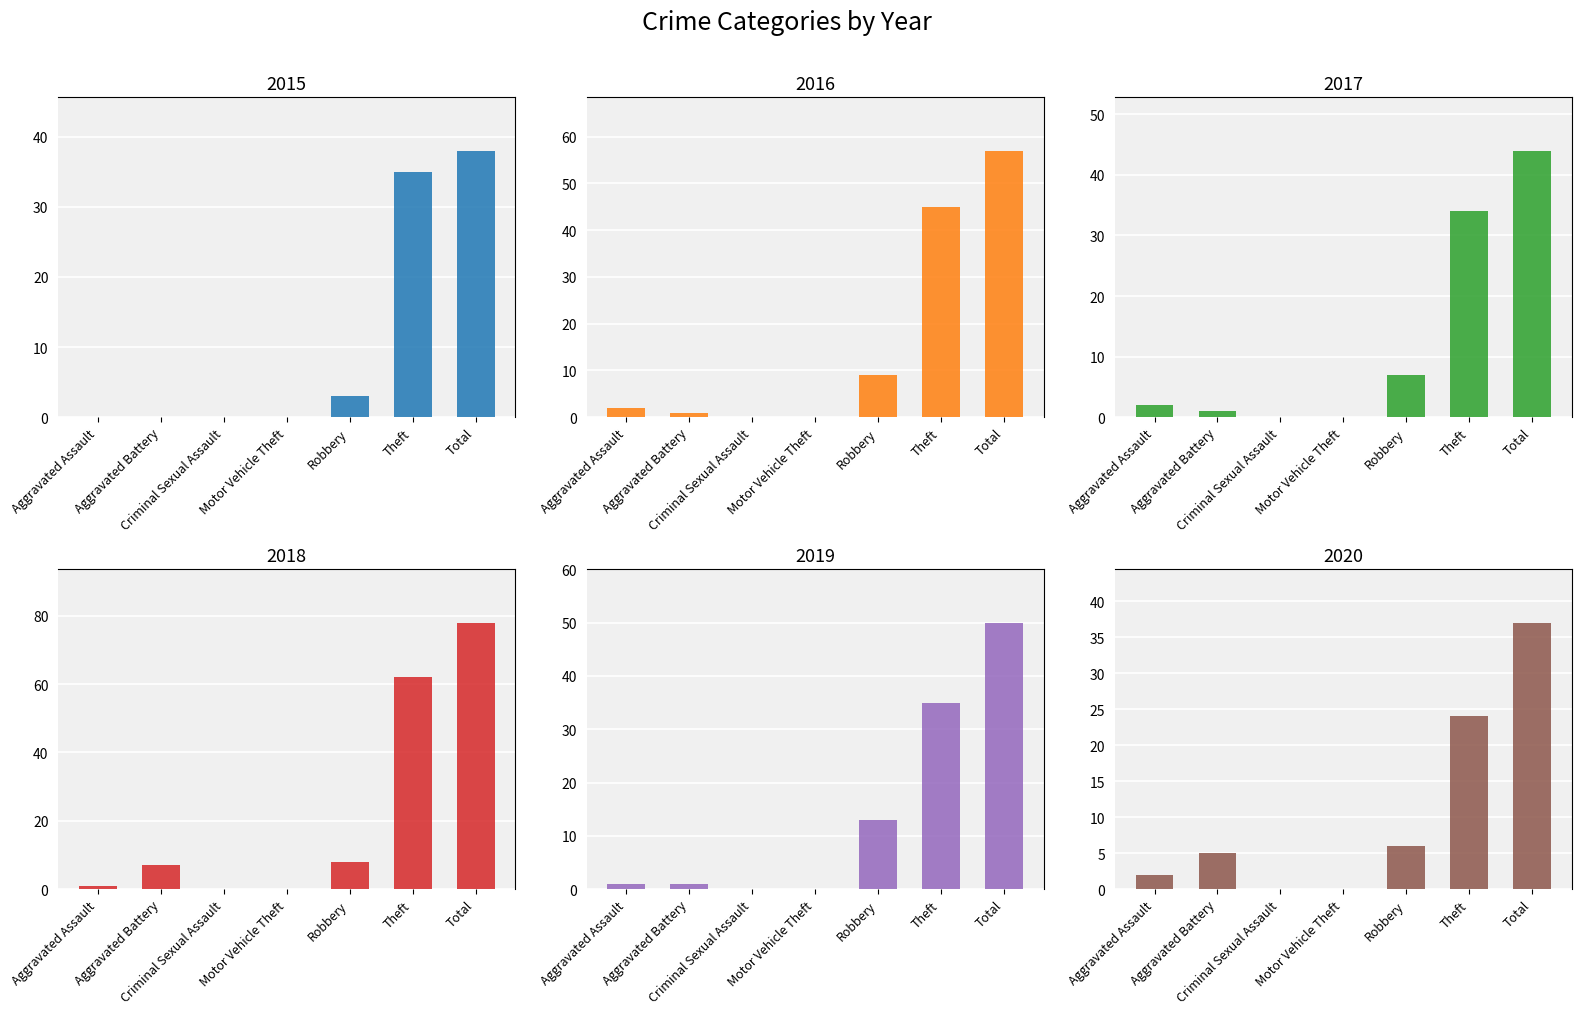

Rank the series at Aggravated Battery from highest to lowest value.

2018, 2020, 2016, 2017, 2019, 2015